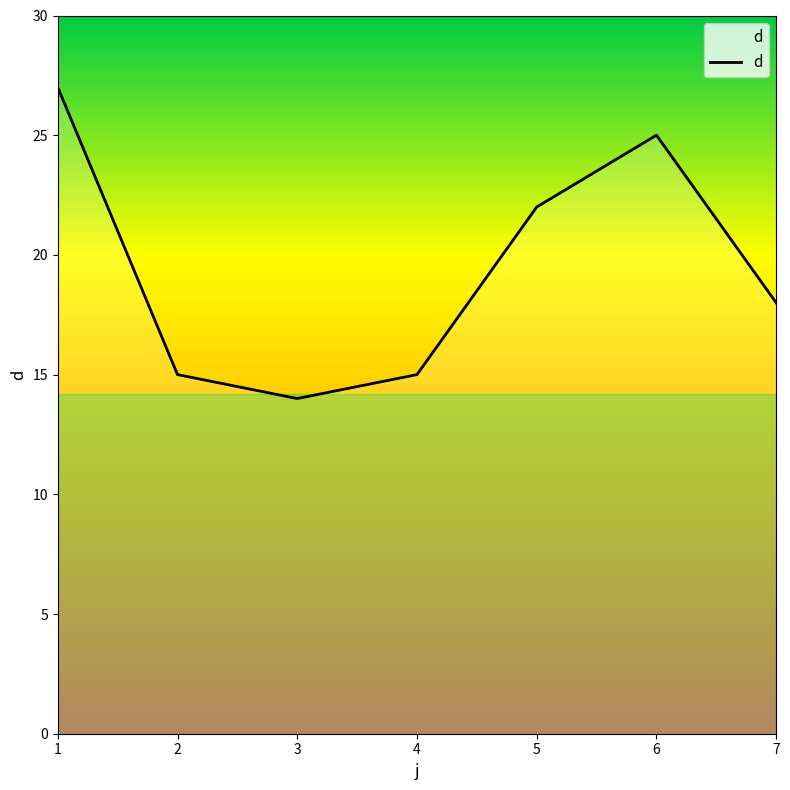

Is this an area chart (filled region under the line)?

No